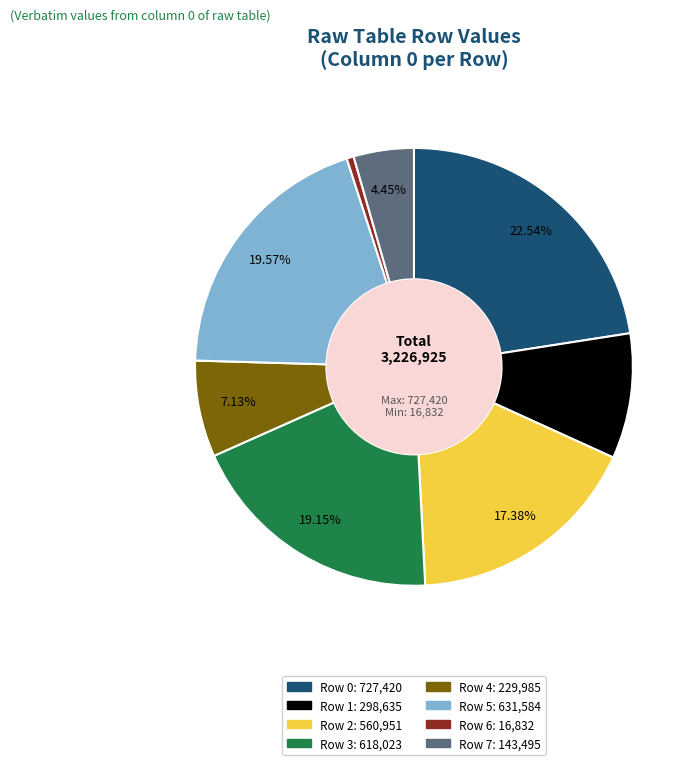

Does any single category account for the majority?

No